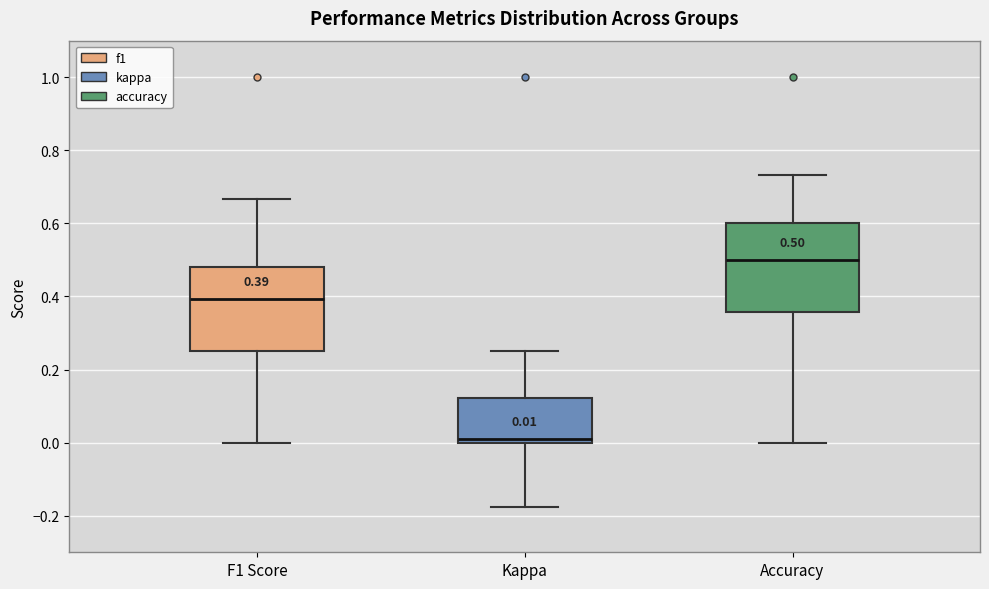

Which box has the lowest median line?

Kappa